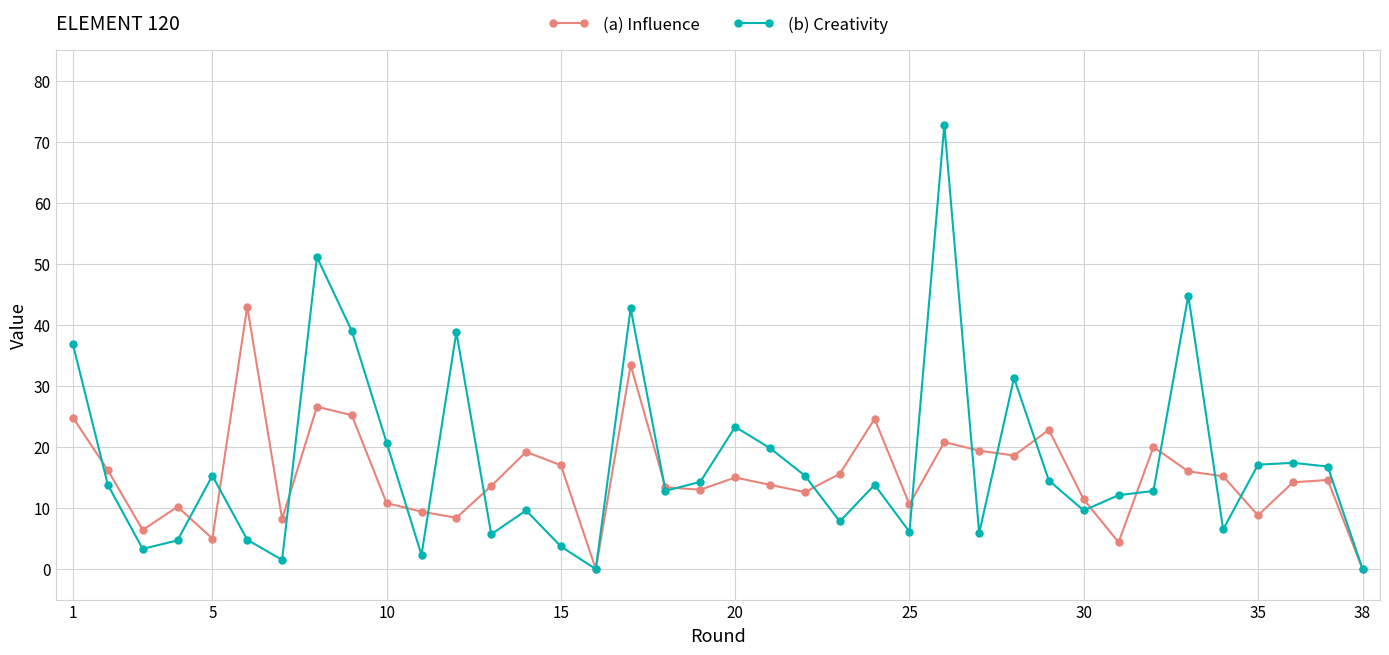

Which series has the widest spread of values?

(b) Creativity